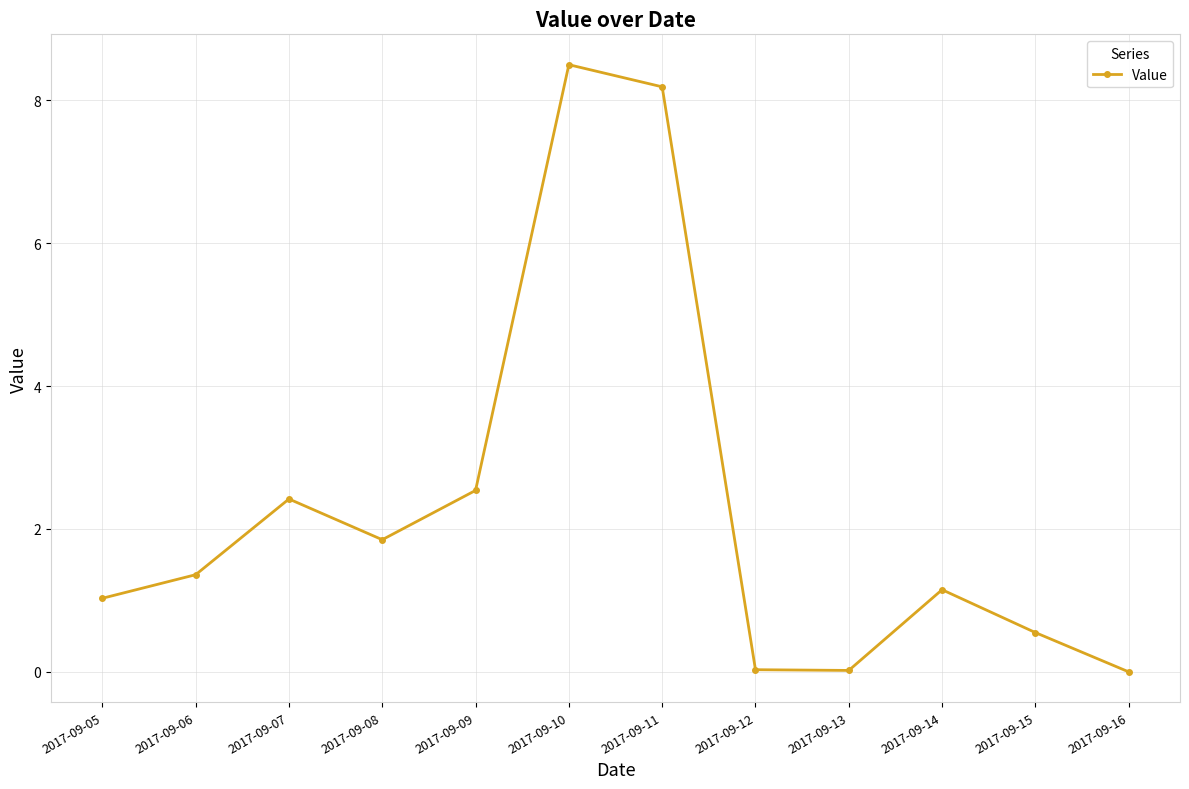

What is the value of the 4th point from the left?

1.9